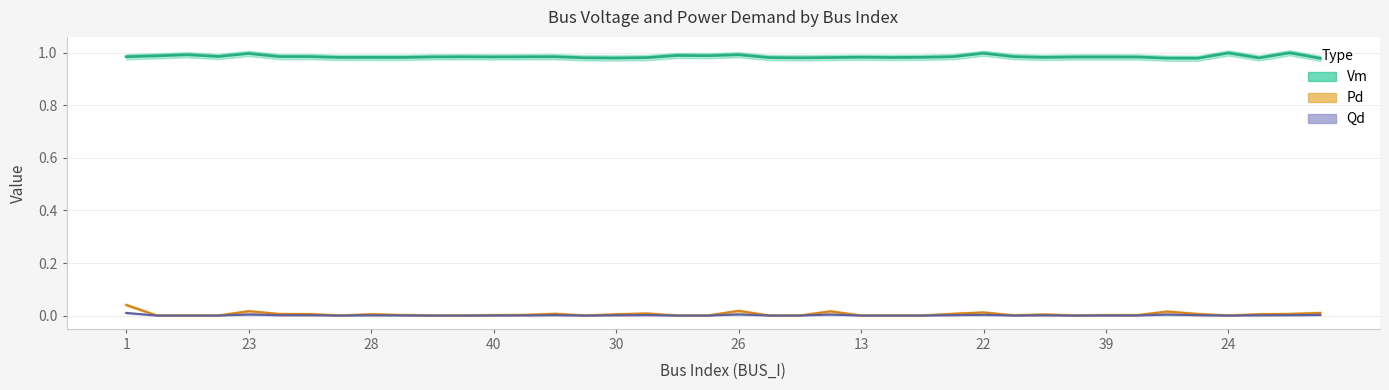

In Pd, how many points are higher than both neighbors (excluding endpoints)?

10